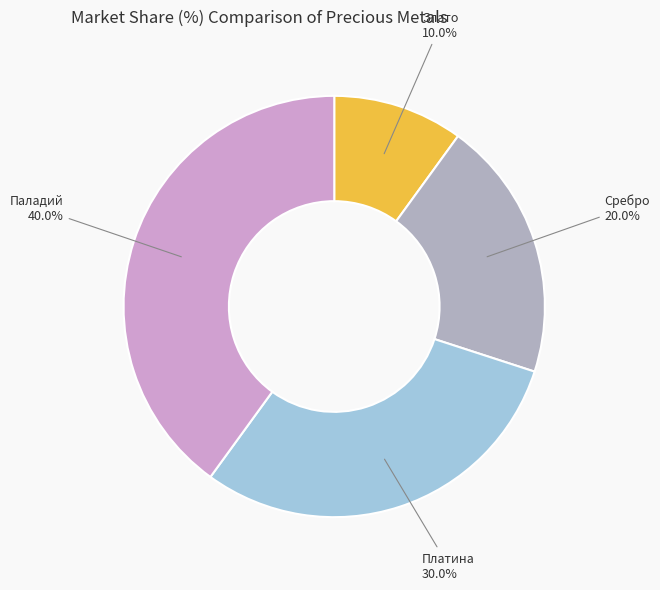

Do Платина and Паладий together represent more than half of the pie?

Yes